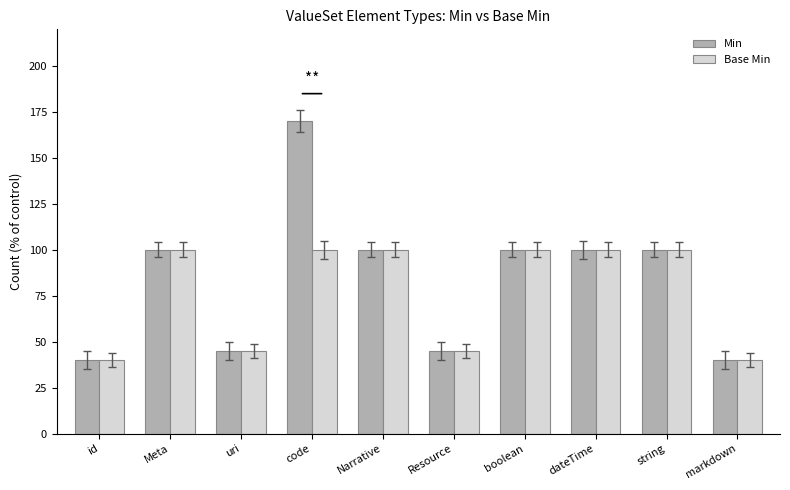

How many distinct data groups are displayed?

2